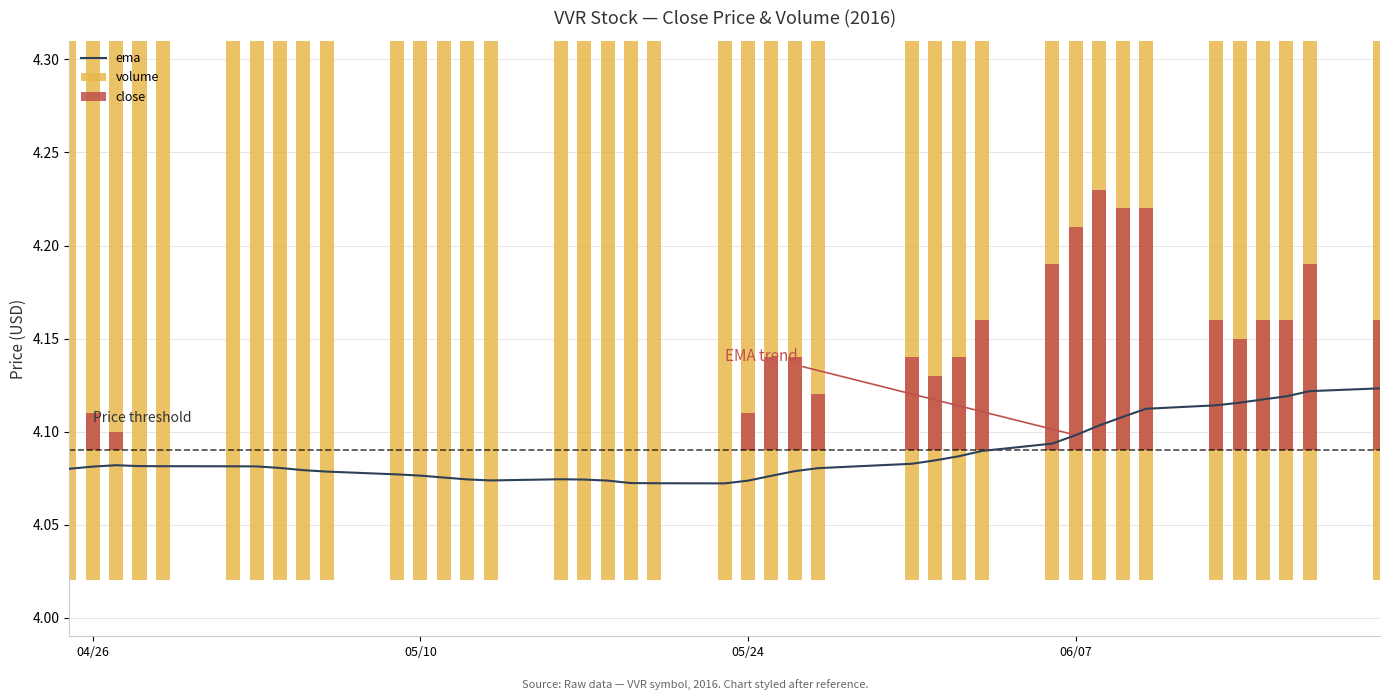

Does the chart contain any negative values?

No